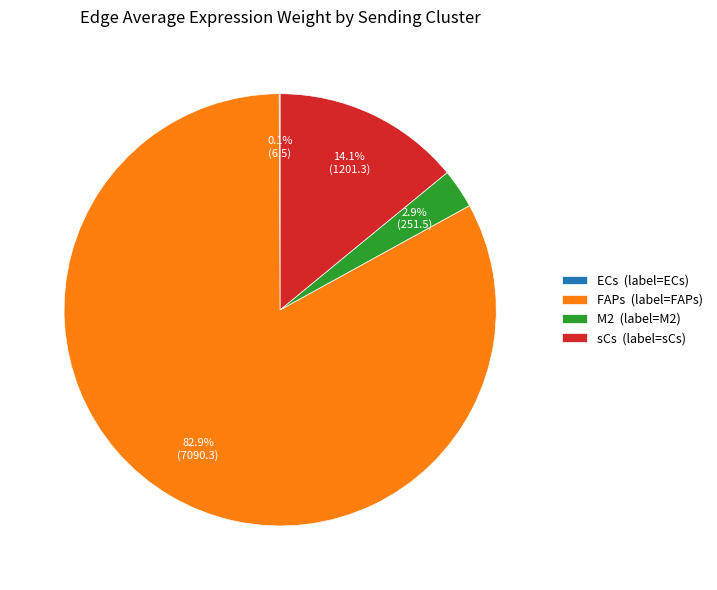

Is there any slice that represents more than half of the pie?

Yes